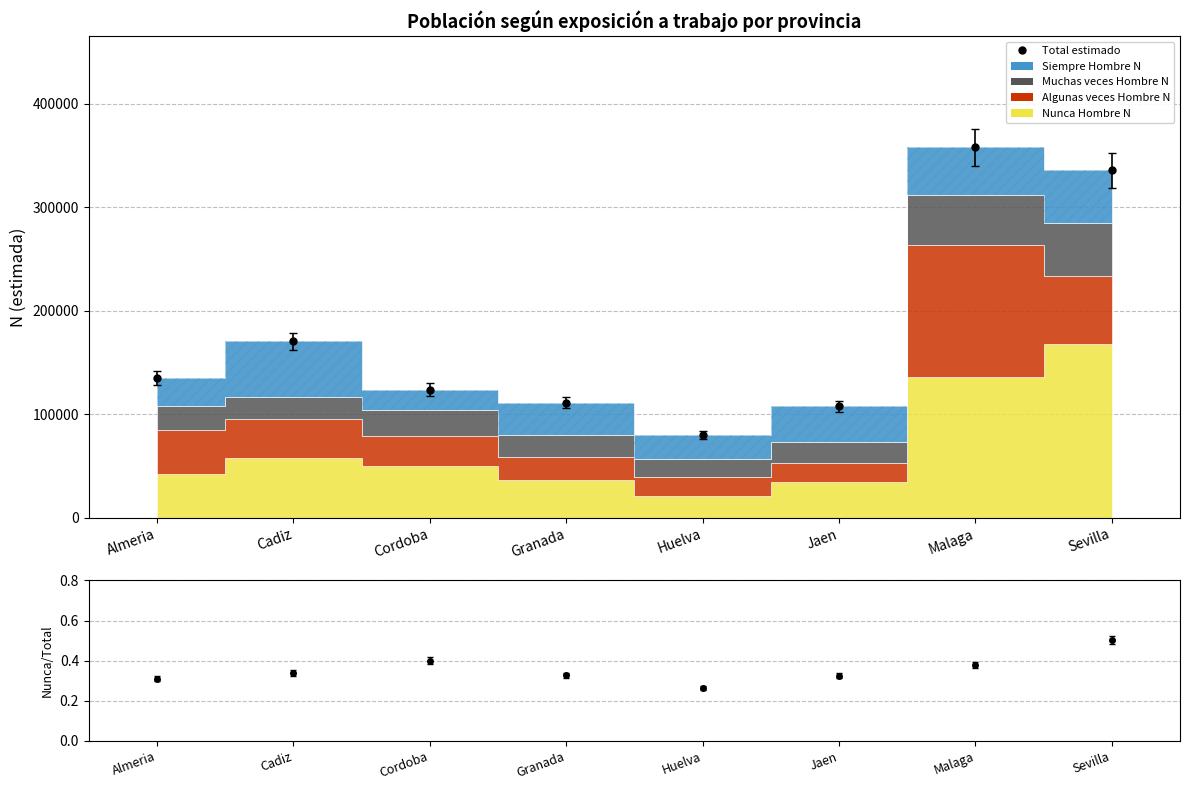

Approximately how many times larger is the value at Huelva compared to Cadiz?

0.5